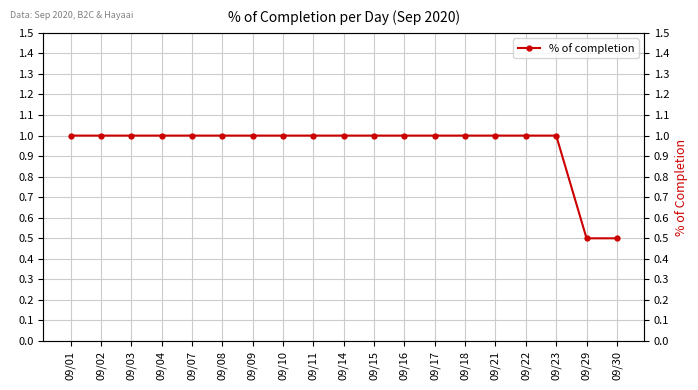

At which label is the value closest to 0?

09/29